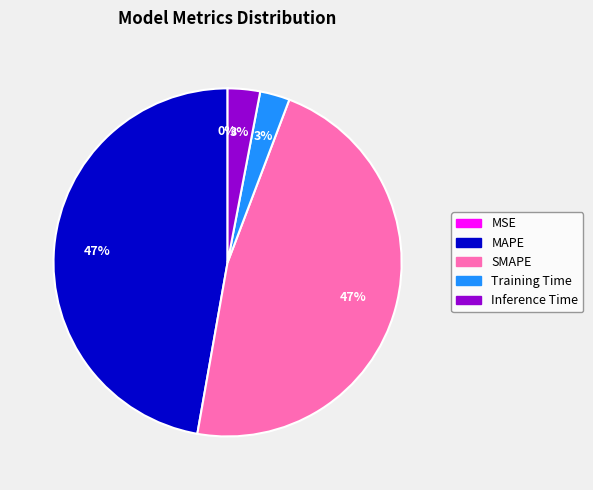

True or false: SMAPE accounts for 54% of the total.

False